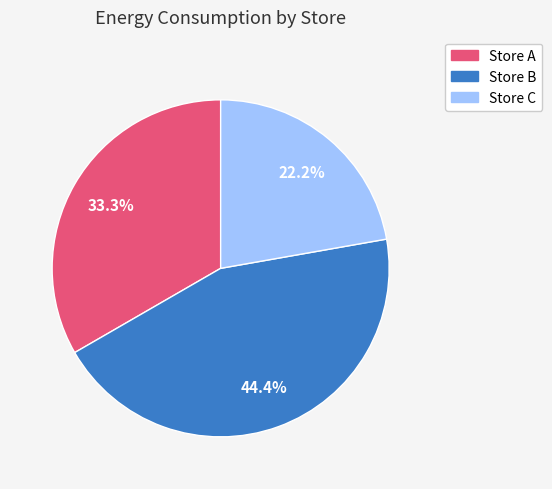

Is it true that Store B is 51% of the pie?

False